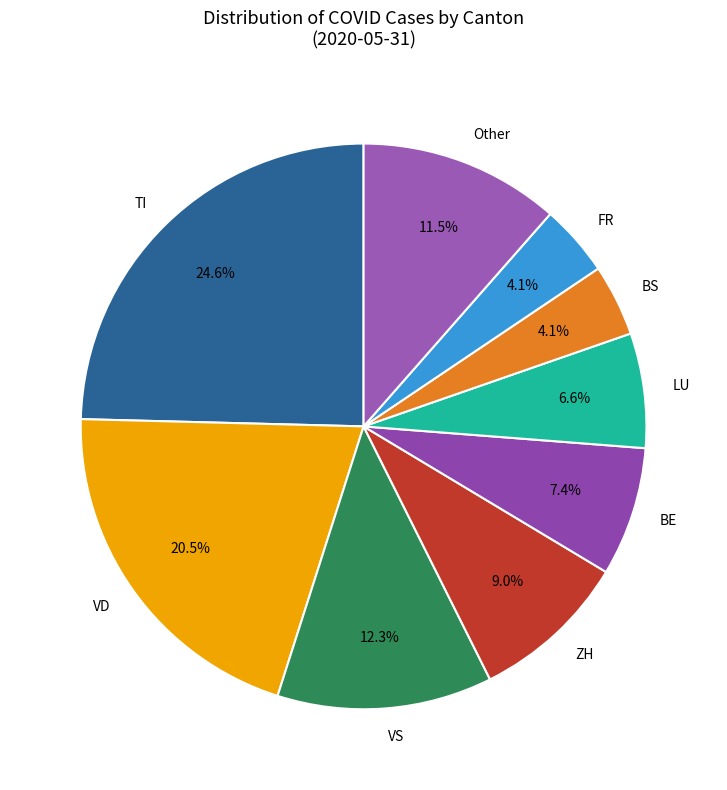

Is LU the majority of the pie?

No